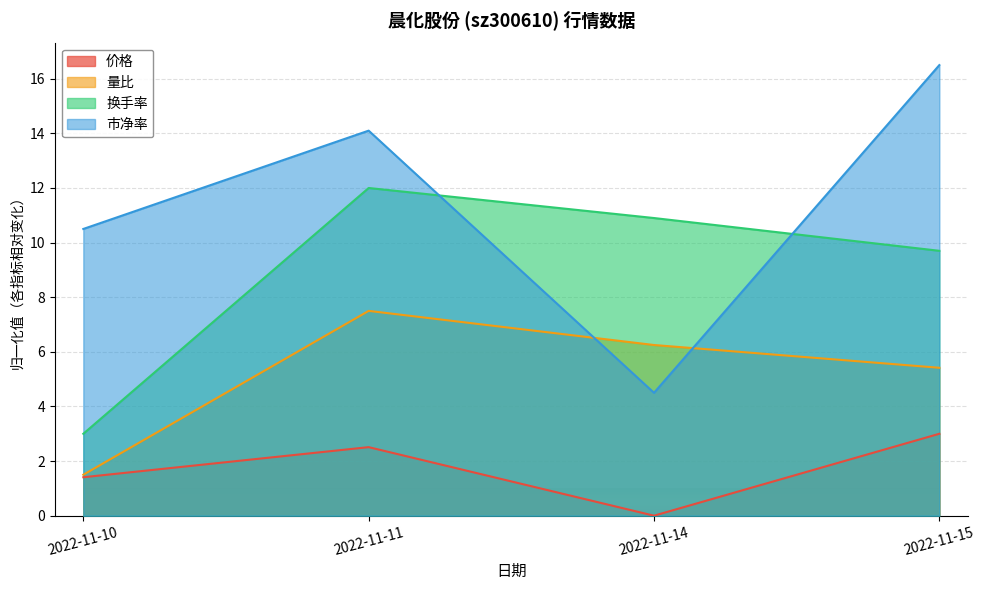

True or false: 换手率 and 价格 cross at least once.

False